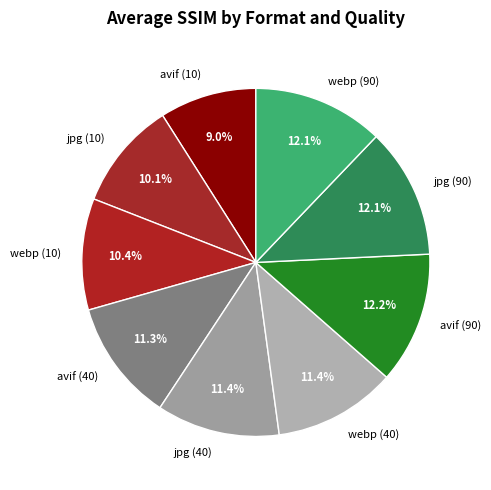

Which category has the smallest portion of the pie?

avif (10)